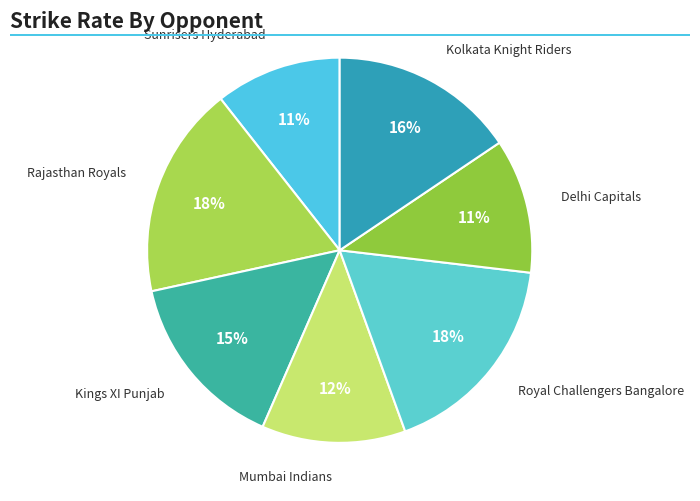

Does Sunrisers Hyderabad represent more than half of the total?

No